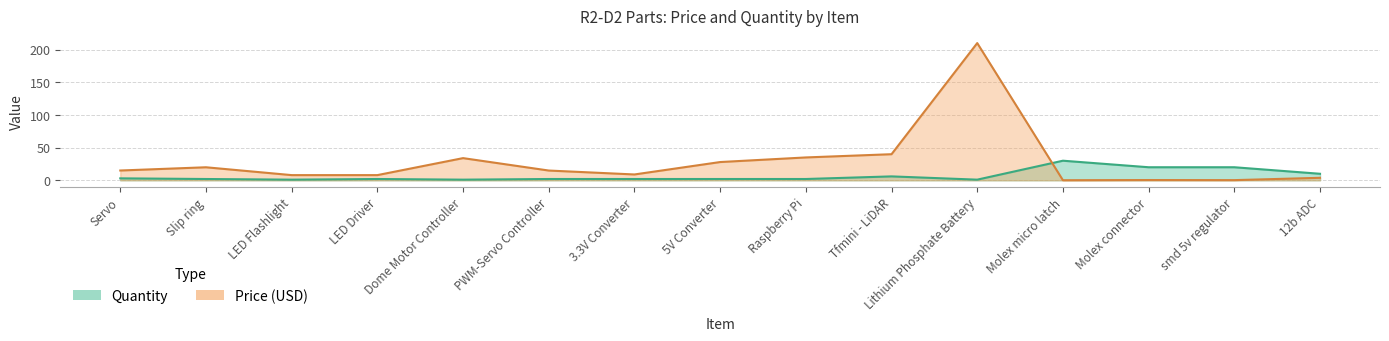

At Raspberry Pi, list the series in order from largest to smallest.

Price, Quantity